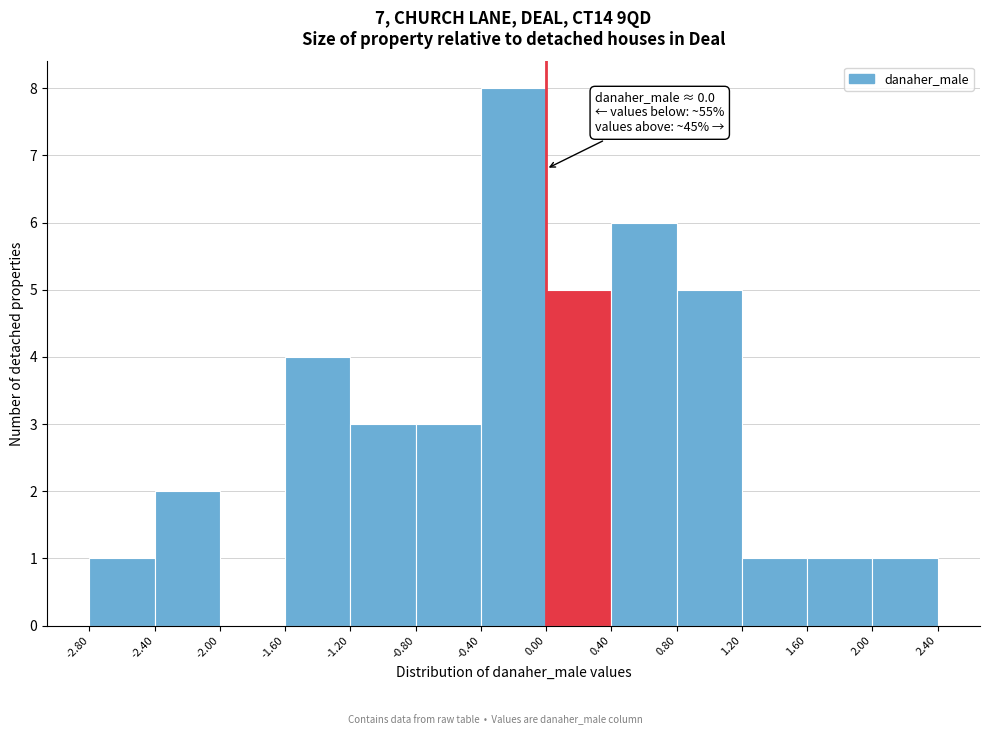

Over which range of the x-axis is the bar tallest?

-0.40 to 0.00